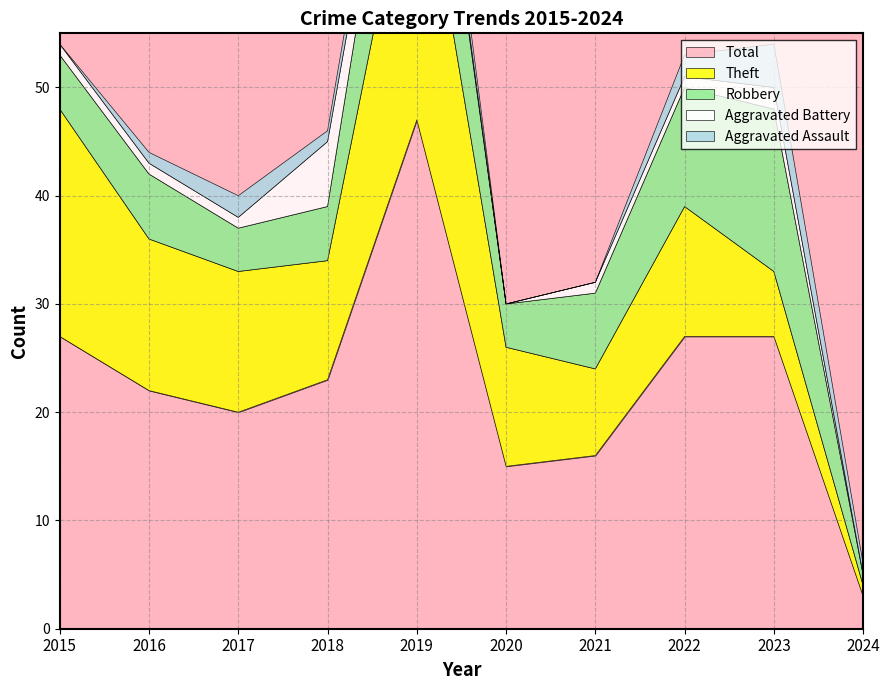

Reading left to right, what are all the values shown in this chart?

Aggravated Assault: 0	1	2	1	3	0	0	2	4	1
Aggravated Battery: 1	1	1	6	1	0	1	1	2	0
Robbery: 5	6	4	5	15	4	7	11	15	1
Theft: 21	14	13	11	28	11	8	12	6	1
Total: 27	22	20	23	47	15	16	27	27	3